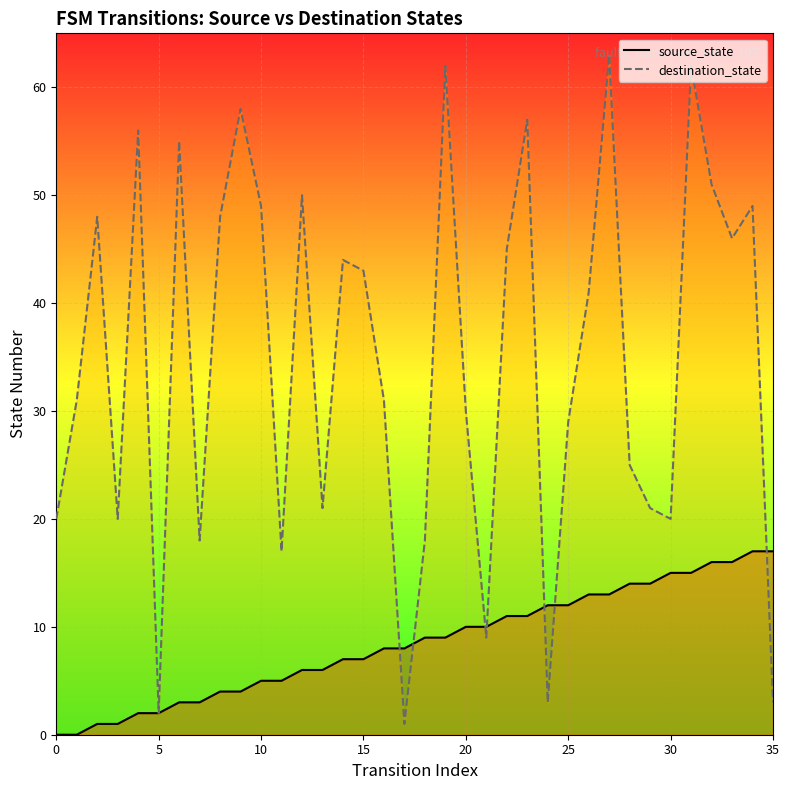

Rank the series at 10 from lowest to highest value.

source_state, destination_state